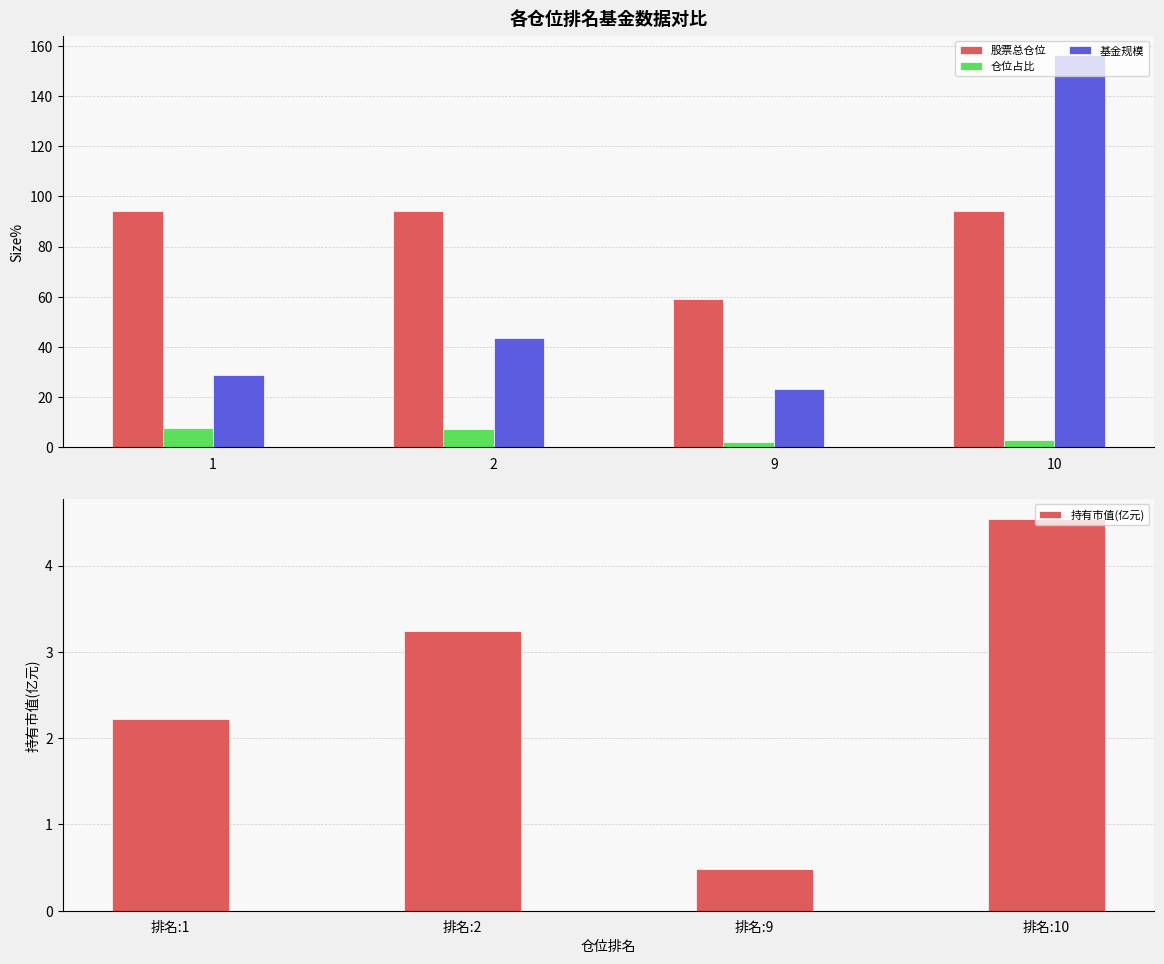

The 基金规模 series shows 28.7 at 1. True or false?

True